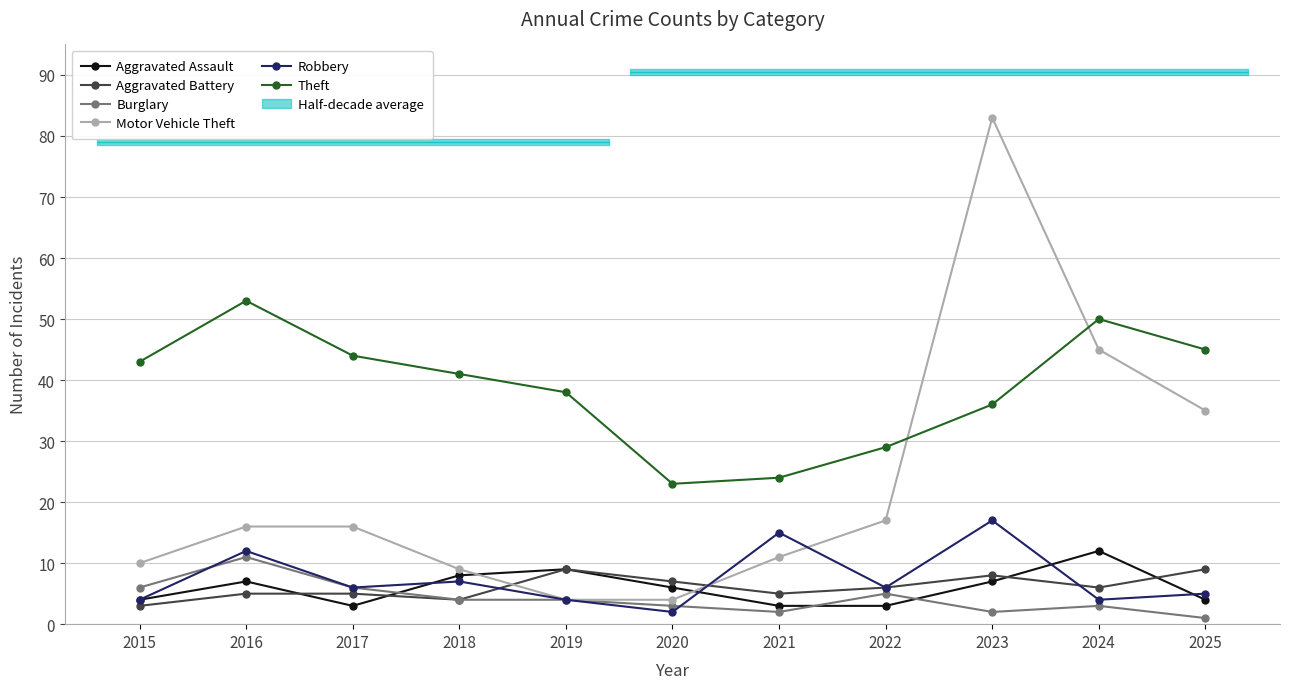

At how many categories does at least one series exceed 13?

11